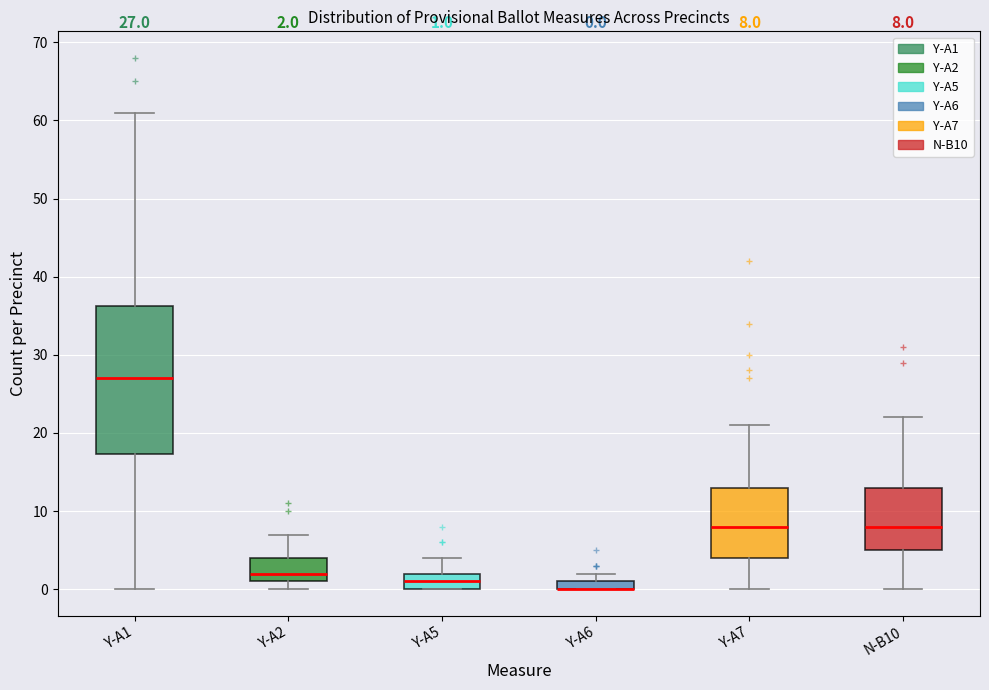

Which box is the tallest, from its lower edge to its upper edge?

Y-A1